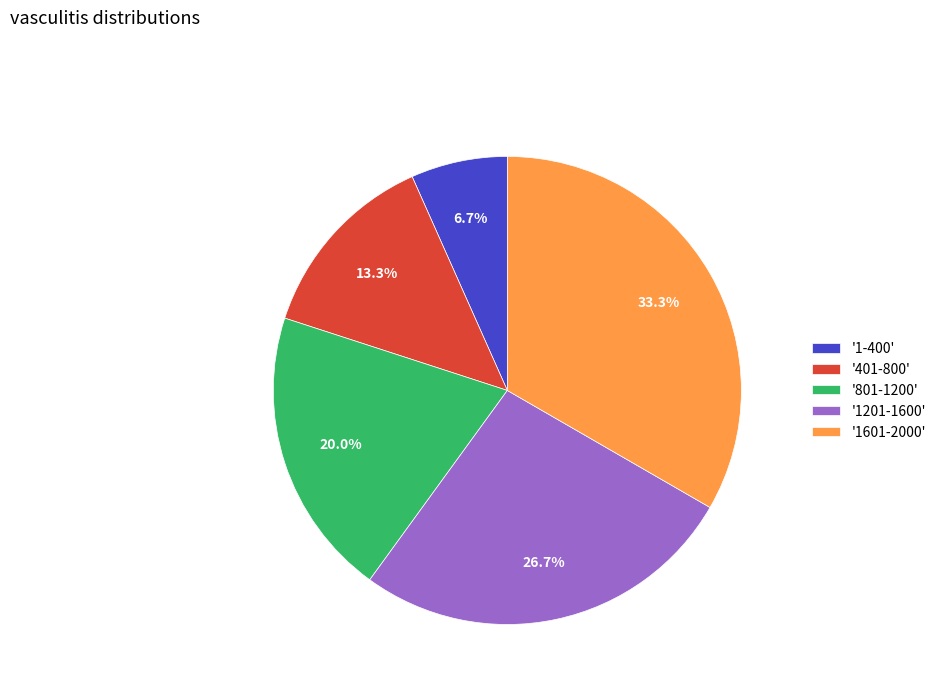

Is there any slice that represents more than half of the pie?

No